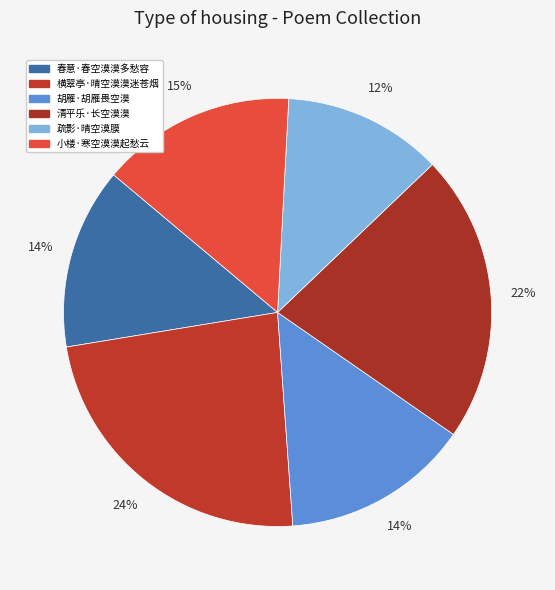

Which category has the smallest portion of the pie?

疏影·晴空漠膜